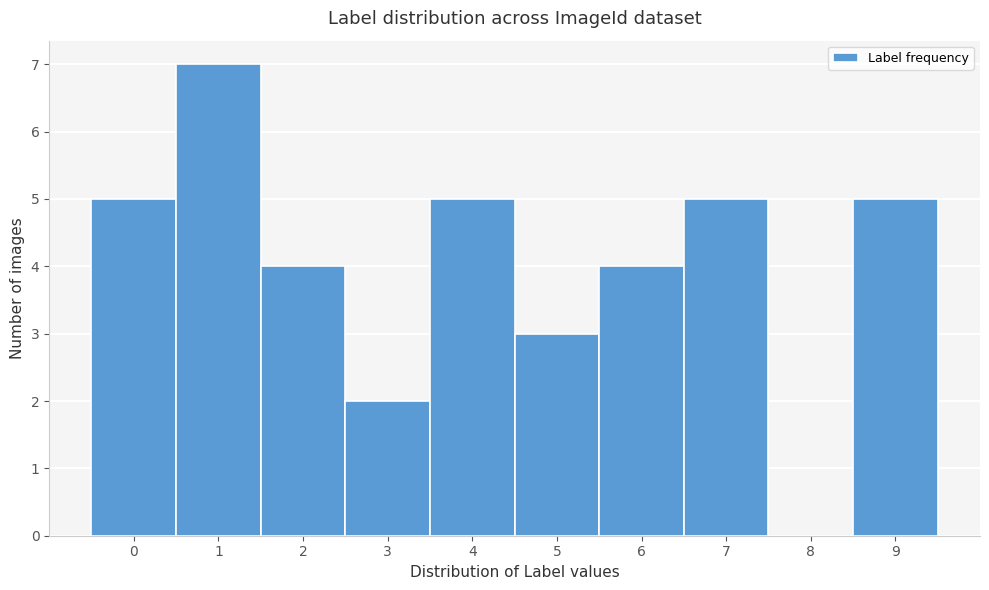

How tall is the bar that spans 5.5 to 6.5 on the x-axis? The values are not printed on the chart, so give them approximately, as read against the axis.

4